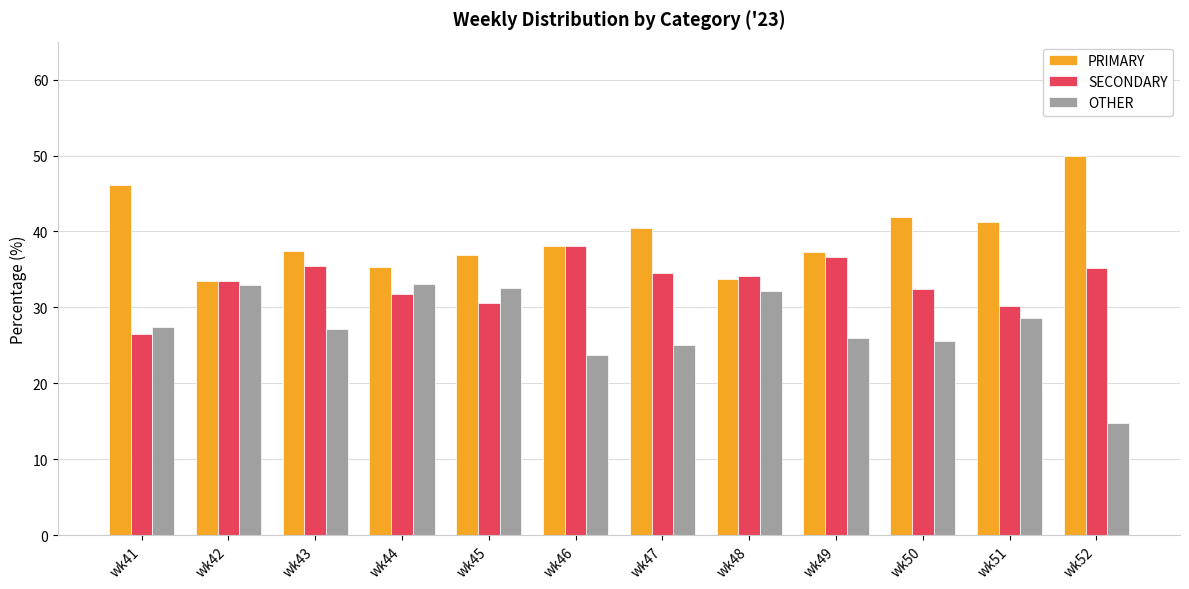

What is the average value of the SECONDARY series?

33.2